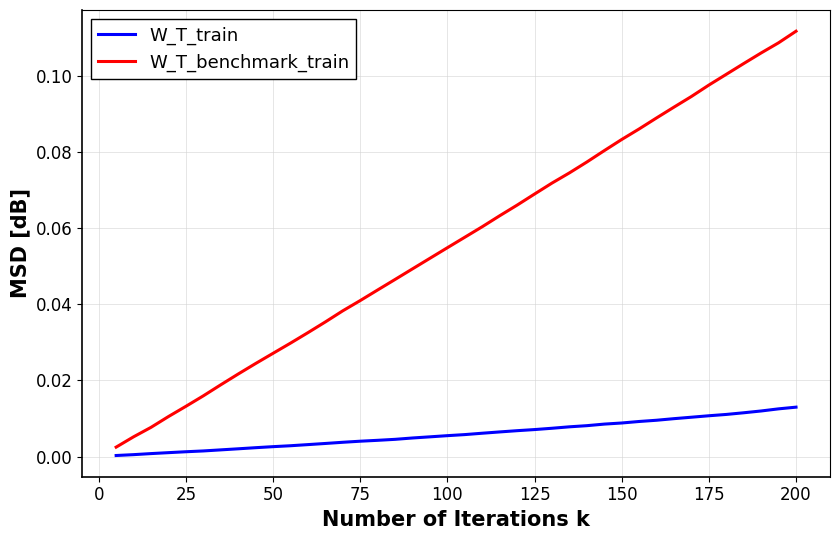

Which series has the largest range (max minus min)?

W_T_benchmark_train